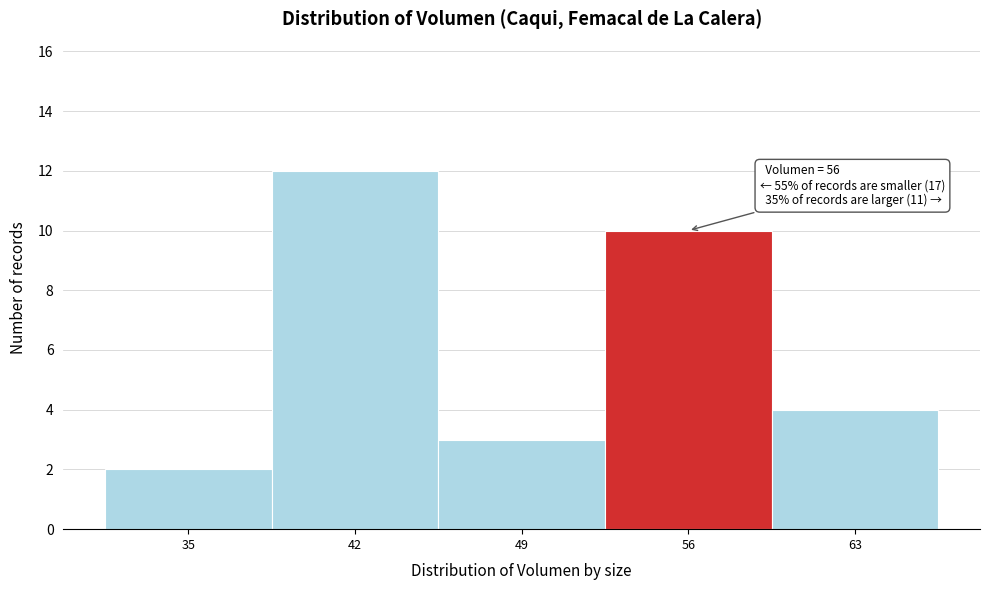

Reading left to right, transcribe all the data shown in this chart.

35=2	42=12	49=3	56=10	63=4